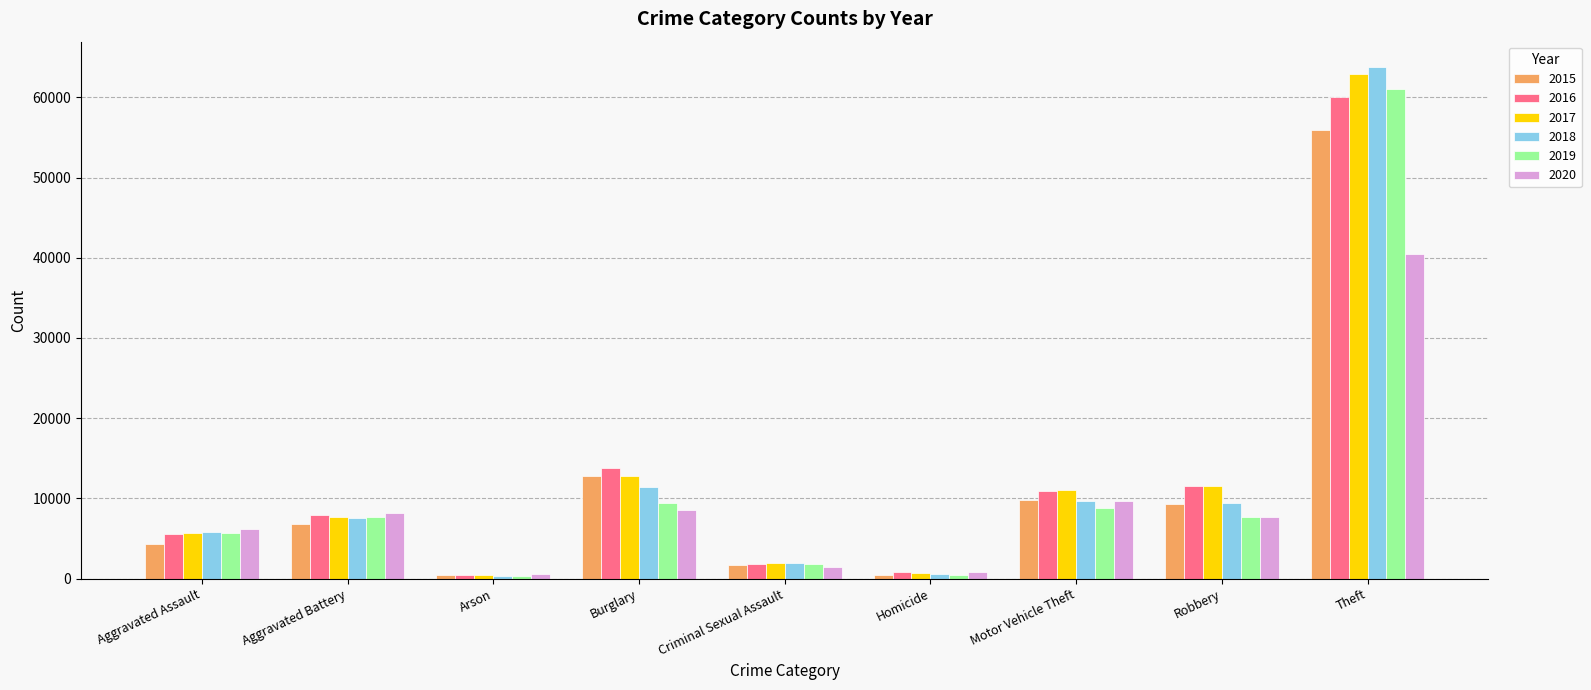

At how many categories does at least one series exceed 29183?

1